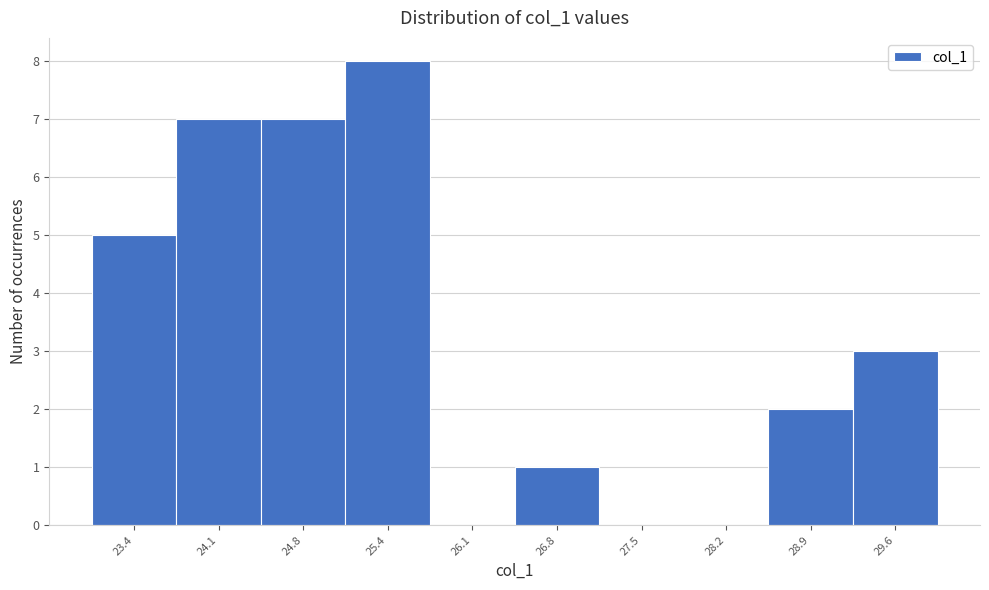

Reading right to left, extract all data points from this chart.

29.6=3	28.9=2	28.2=0	27.5=0	26.8=1	26.1=0	25.4=8	24.8=7	24.1=7	23.4=5